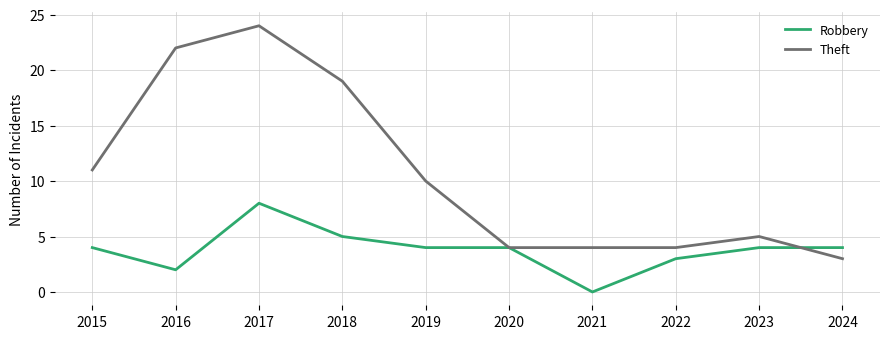

What is the spread (max minus min) of values at 2021?

4